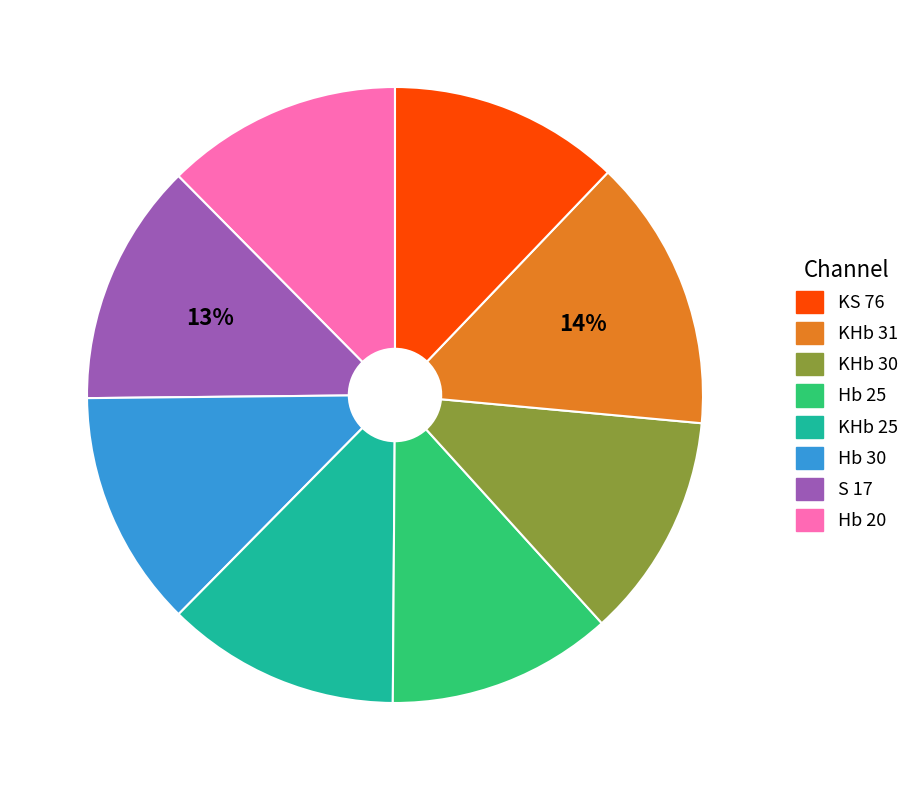

How many slices are in this pie chart?

8